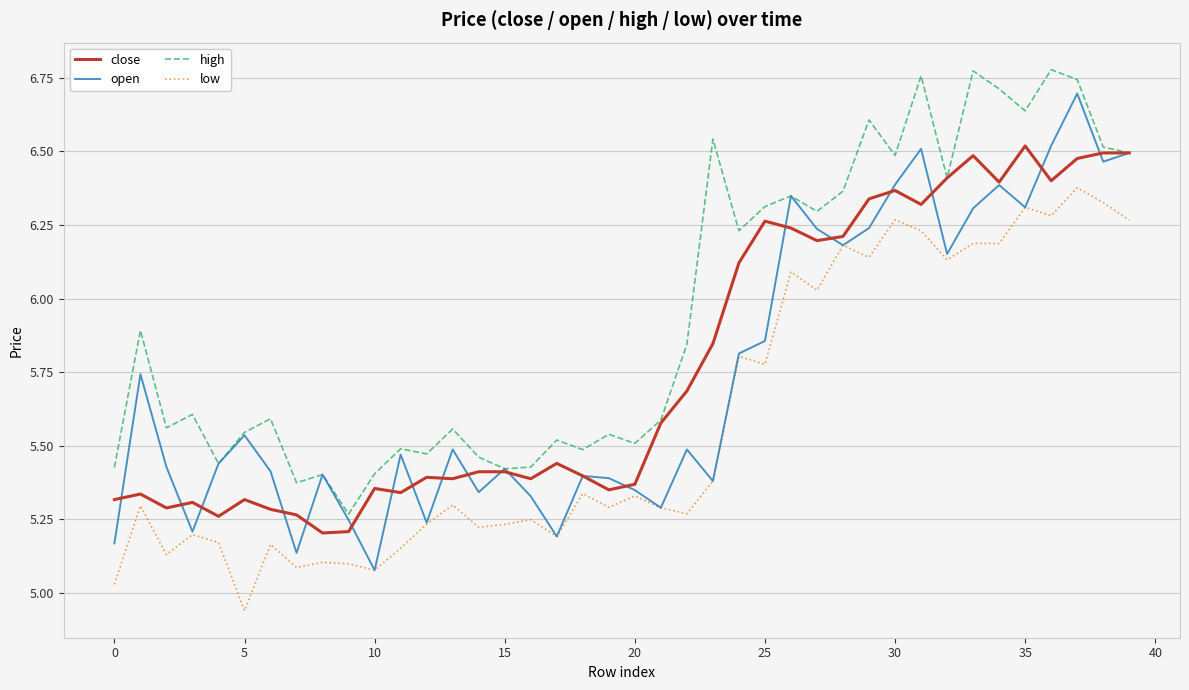

What is the difference between the second highest and minimum values in the high series?

1.5